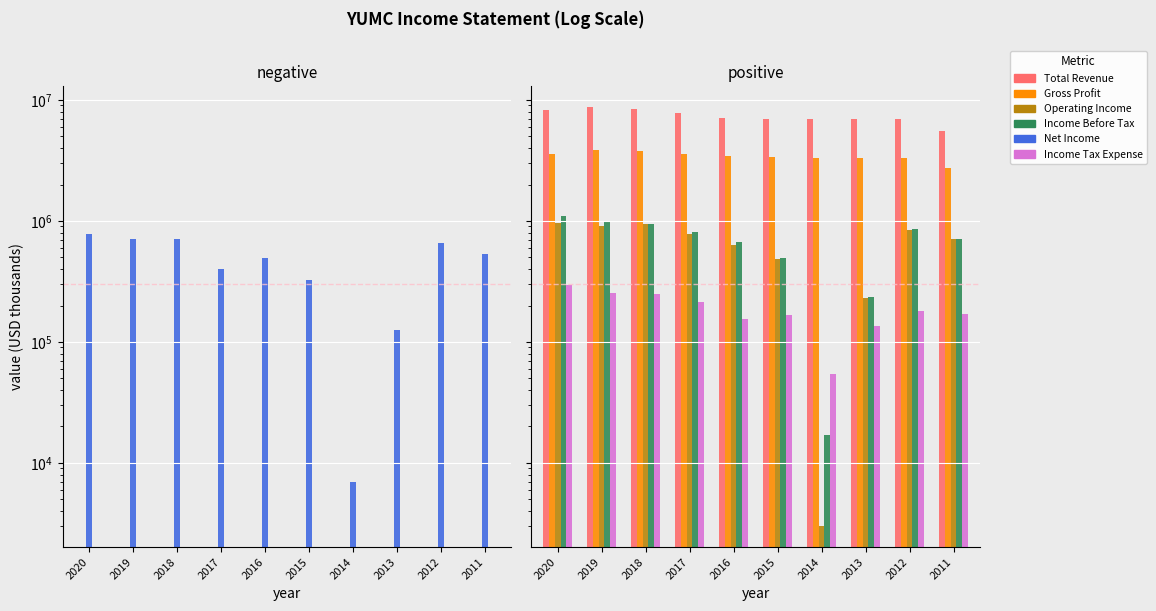

Reading left to right, what are all the values shown in this chart?

Net Income: 784000	713000	708000	398000	498000	323000	7000	126000	662000	529000
Total Revenue: 8263000	8776000	8415000	7769000	7075000	6909000	6934000	6905000	6898000	5566000
Gross Profit: 3558000	3845000	3780000	3600000	3427000	3364000	3320000	3287000	3327000	2729000
Operating Income: 961000	901000	941000	778000	634000	488000	3000	229000	846000	705000
Income Before Tax: 1108000	1003000	950000	803000	666000	496000	17000	234000	854000	714000
Income Tax Expense: 295000	252000	250000	215000	156000	168000	54000	135000	181000	169000